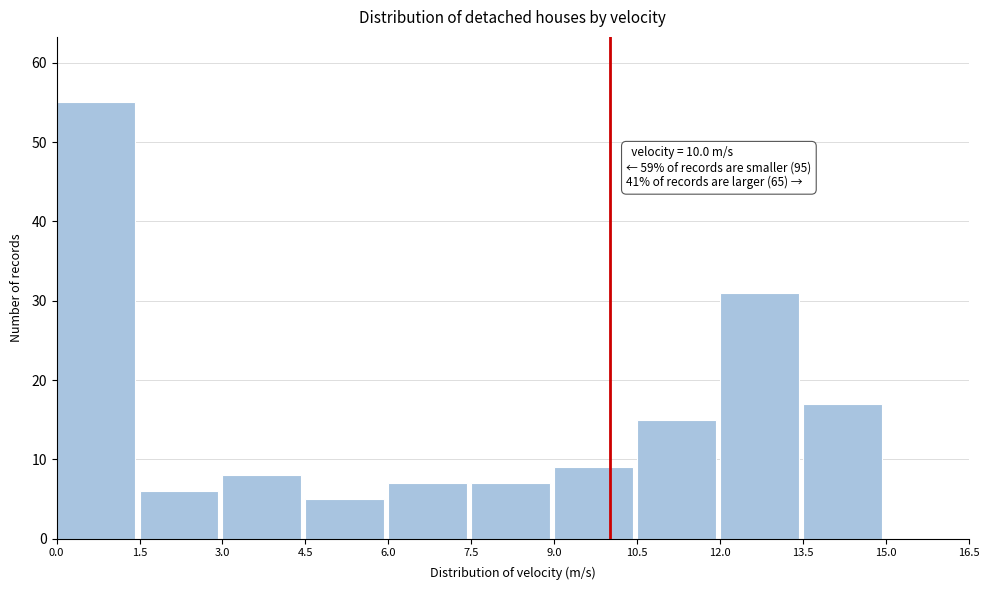

Which range on the x-axis has the tallest bar?

0.0 to 1.5